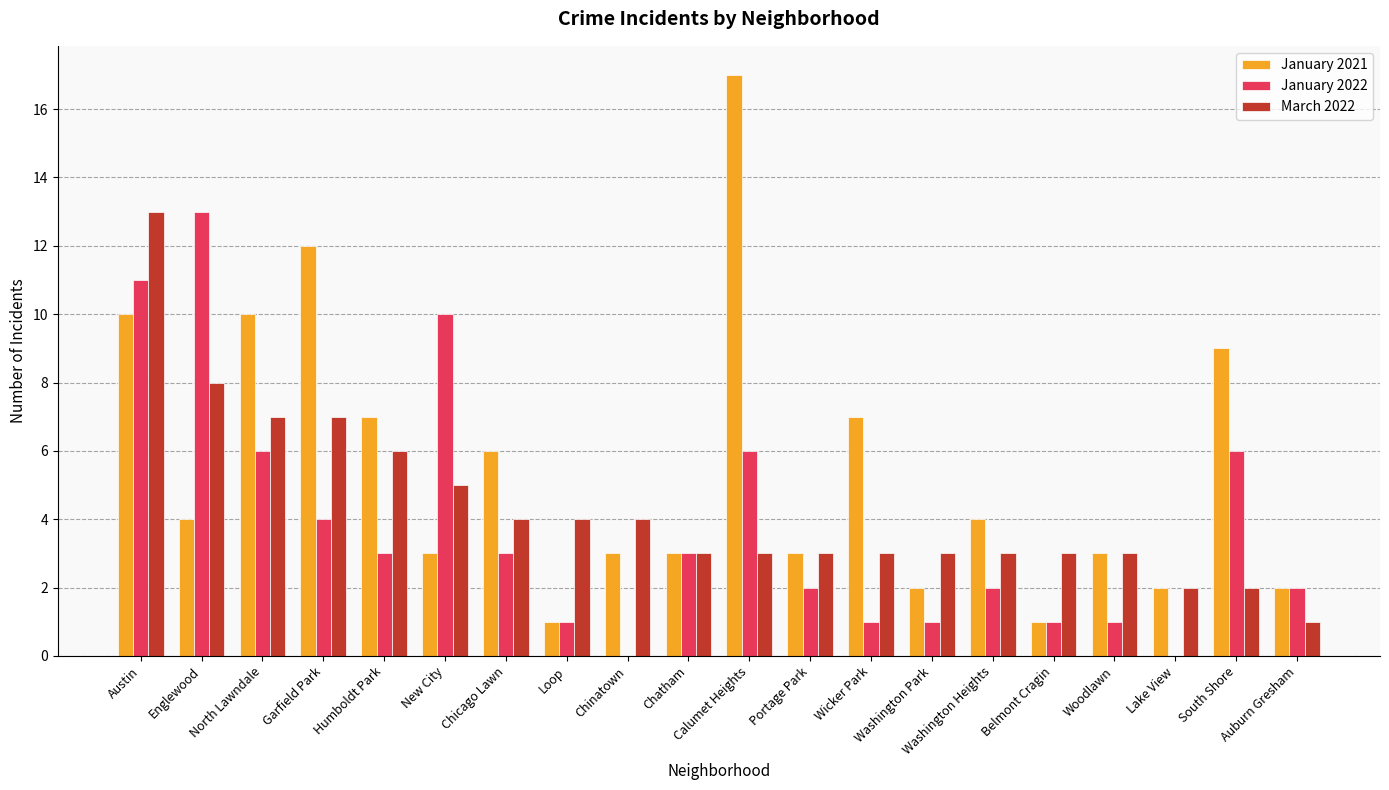

What is the sum of all March 2022 values?

87